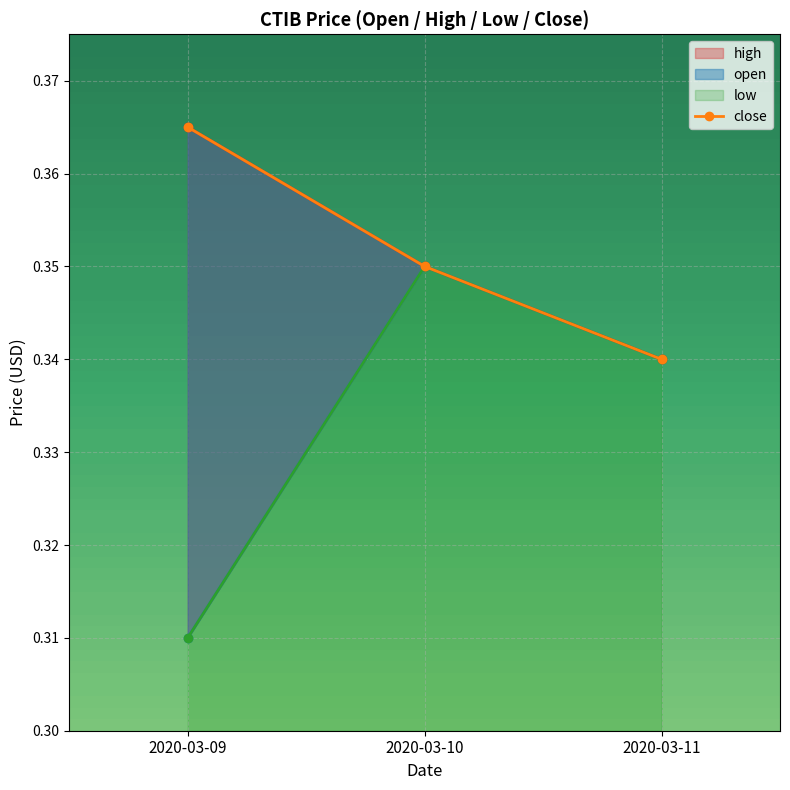

At which category does the chart reach its peak across all series?

2020-03-09